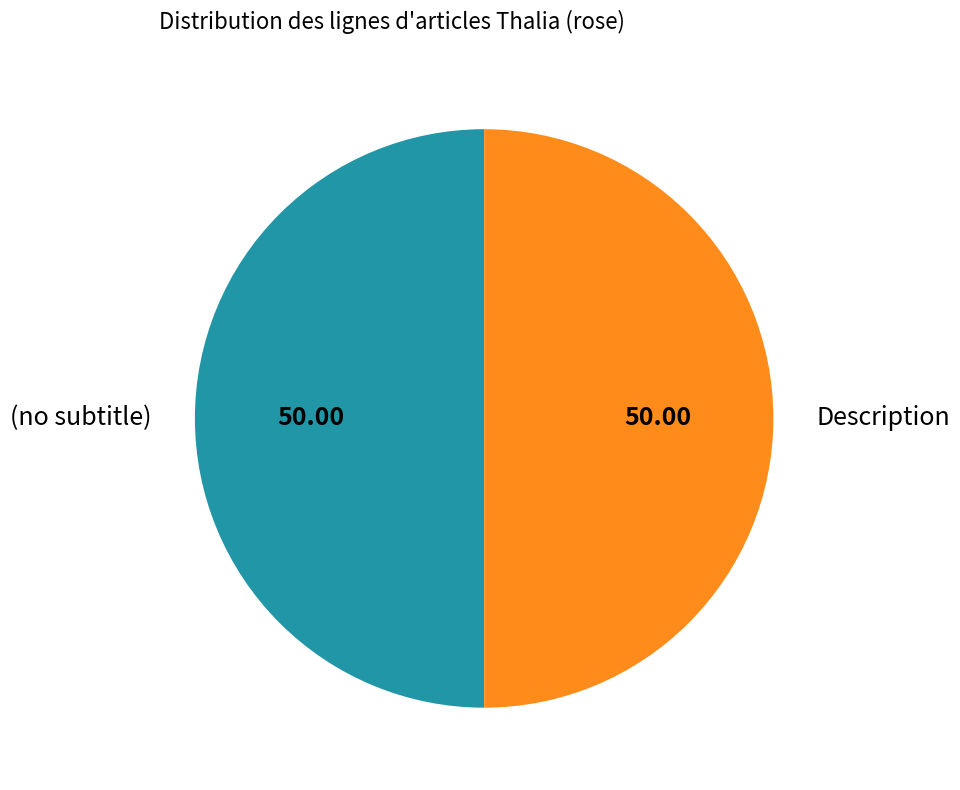

What is the ratio of the value at Description to the value at (no subtitle)?

1.0